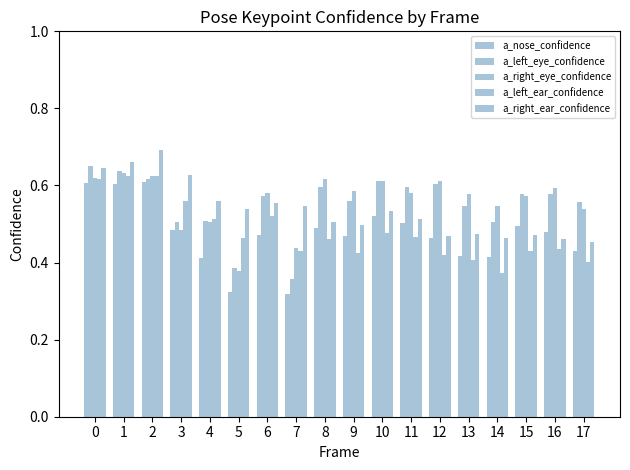

What is the value of the a_right_ear_confidence bar at the 2nd from the left?

0.7